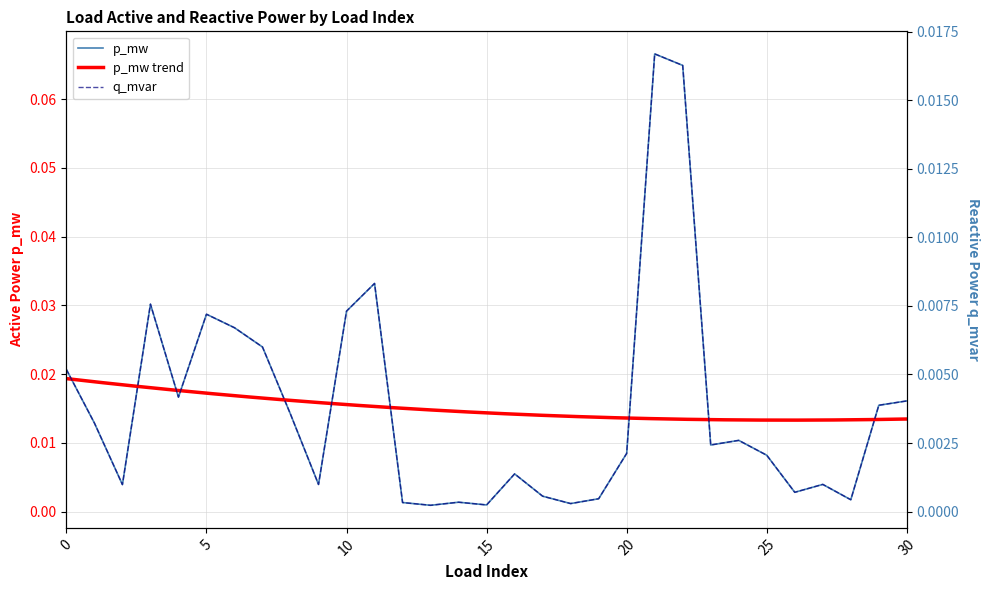

True or false: q_mvar has a value of 0.0 at 21.

True